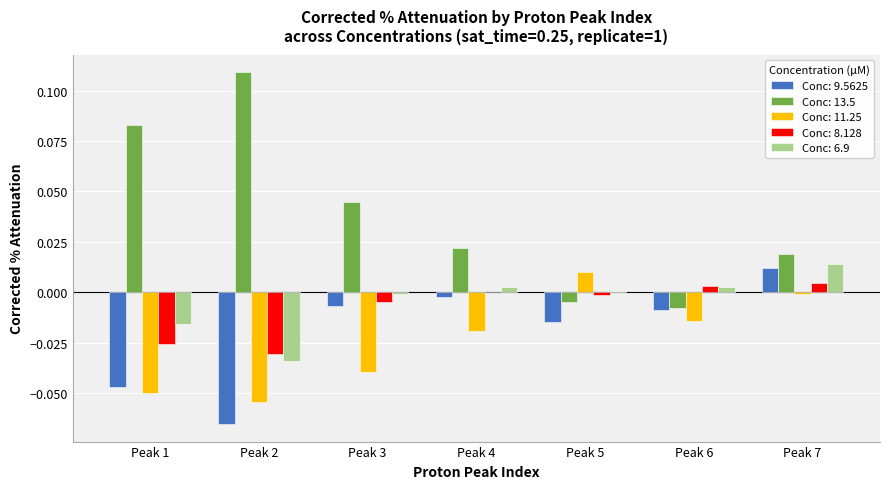

The value of Conc: 8.128 at Peak 4 is 0.0. True or false?

True